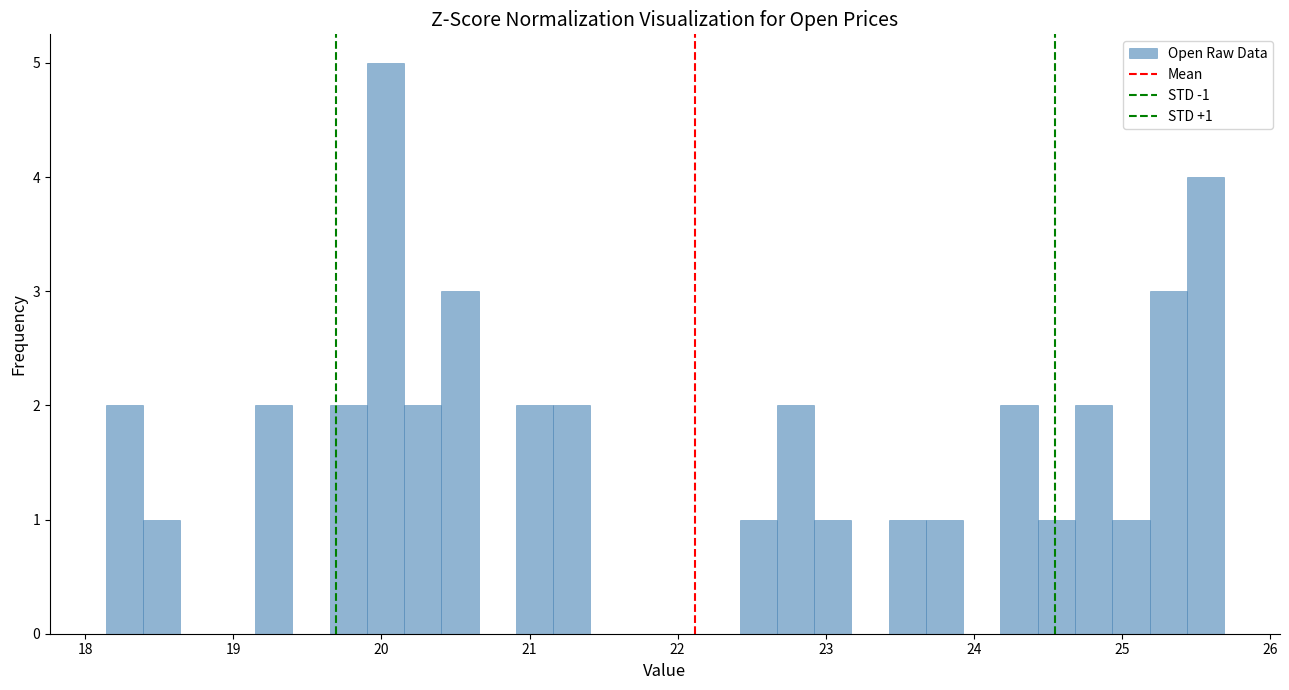

Around what value on the x-axis is the tallest bar? Give the approximate position of its centre, as read against the axis.

20.0